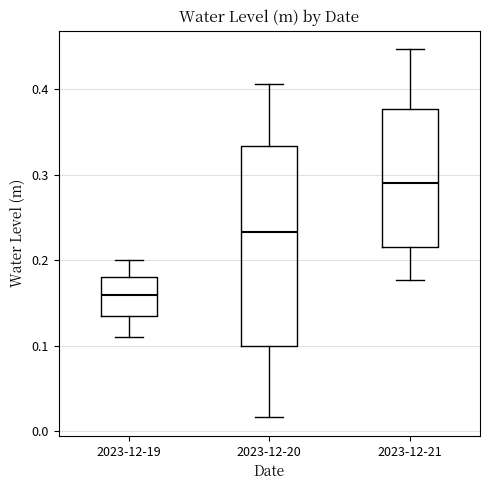

Reading left to right, transcribe this box plot: for each box, give where its median line is, the range the box spans, and where its two whiskers end, as read against the y-axis. The values are not printed on the chart, so give them approximately, as read against the axis.

2023-12-19: median 0.16, box 0.13 to 0.18, whiskers 0.11 to 0.20
2023-12-20: median 0.23, box 0.10 to 0.33, whiskers 0.02 to 0.41
2023-12-21: median 0.29, box 0.22 to 0.38, whiskers 0.18 to 0.45